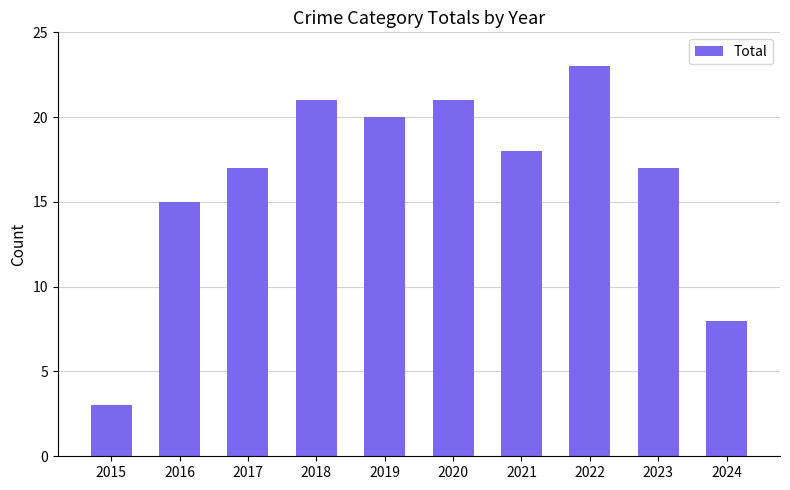

True or false: the data shows 18 at 2021.

True